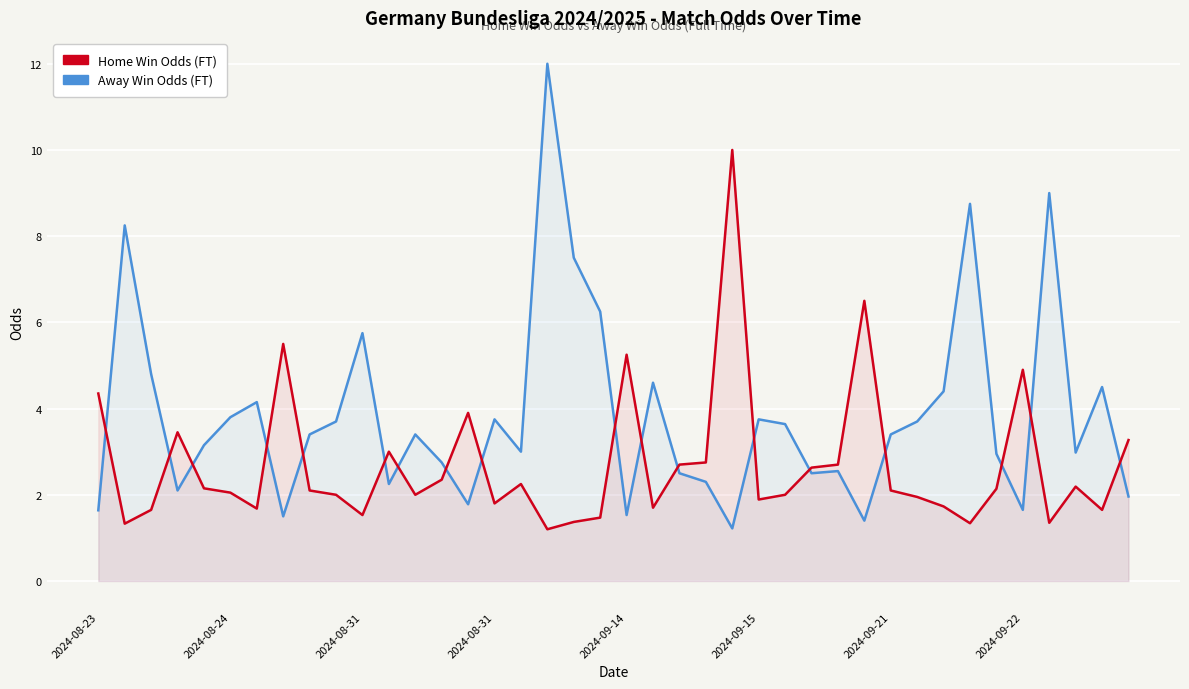

At 2024-08-24, list the series in order from largest to smallest.

Away Win Odds (FT), Home Win Odds (FT)